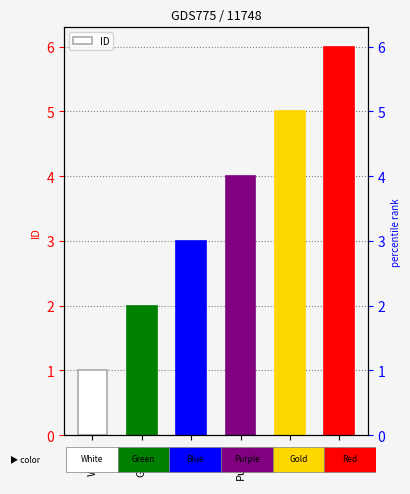

Approximately how many times larger is the value at Red compared to Purple?

1.5